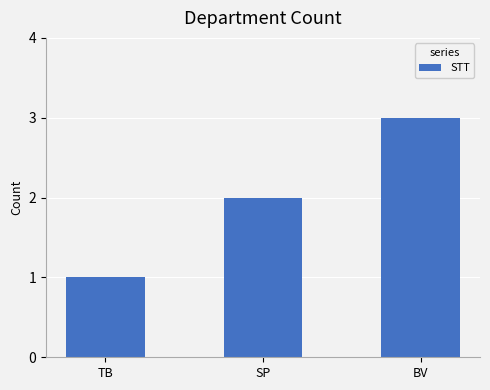

What is the label of the 2nd bar from the left?

SP